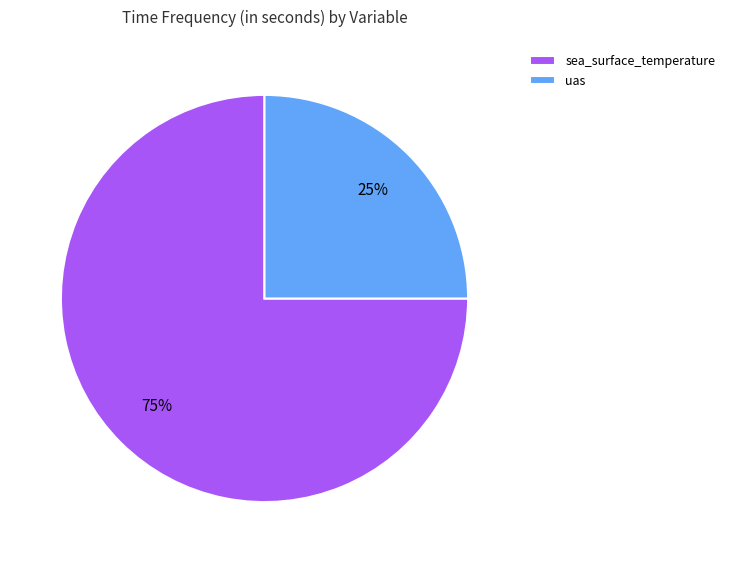

The sea_surface_temperature slice represents 75% of the pie. True or false?

True